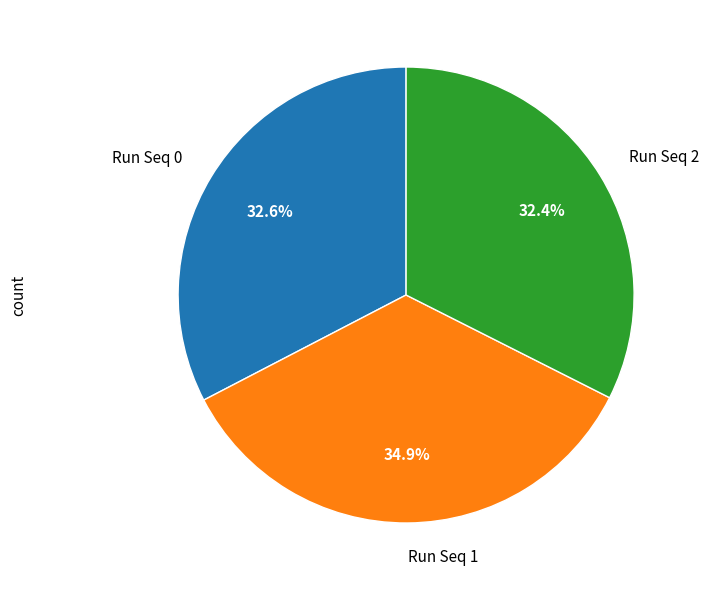

What percentage is NOT represented by Run Seq 0?

67.4%